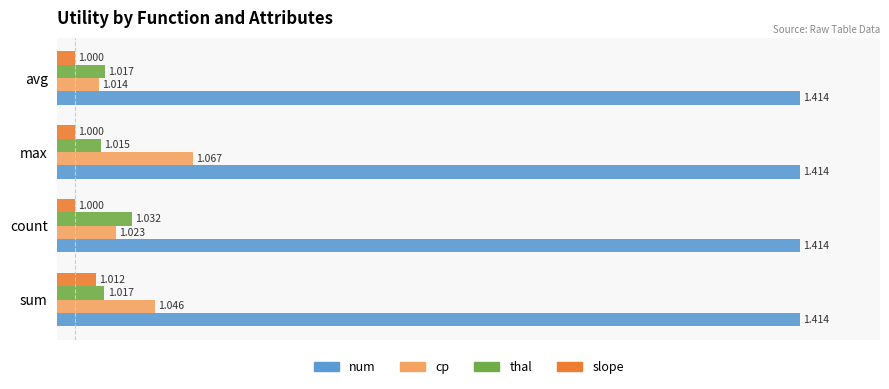

Which series has the widest spread of values?

cp